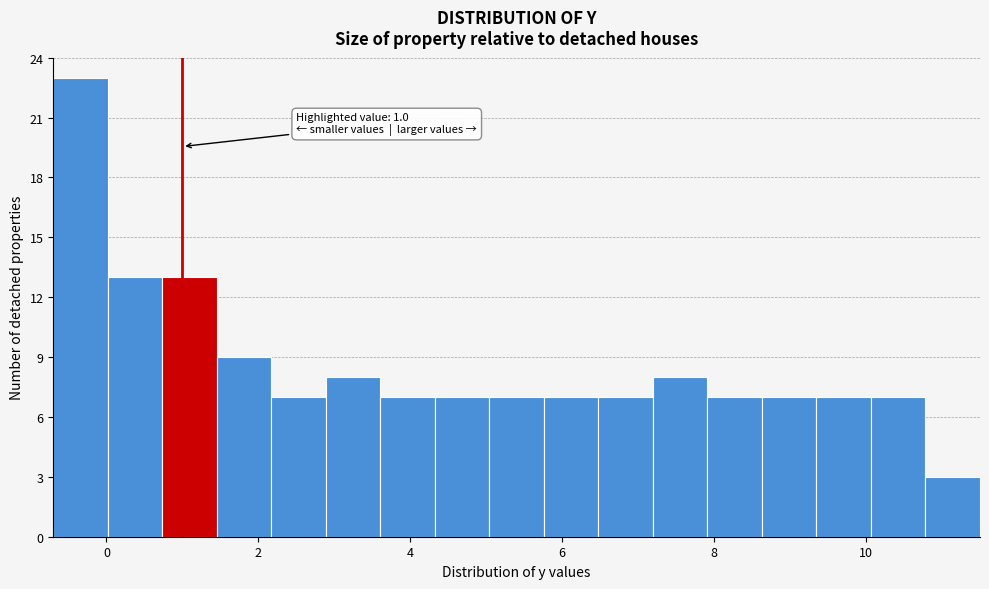

Around what value on the x-axis is the tallest bar? Give the approximate position of its centre, as read against the axis.

-0.4